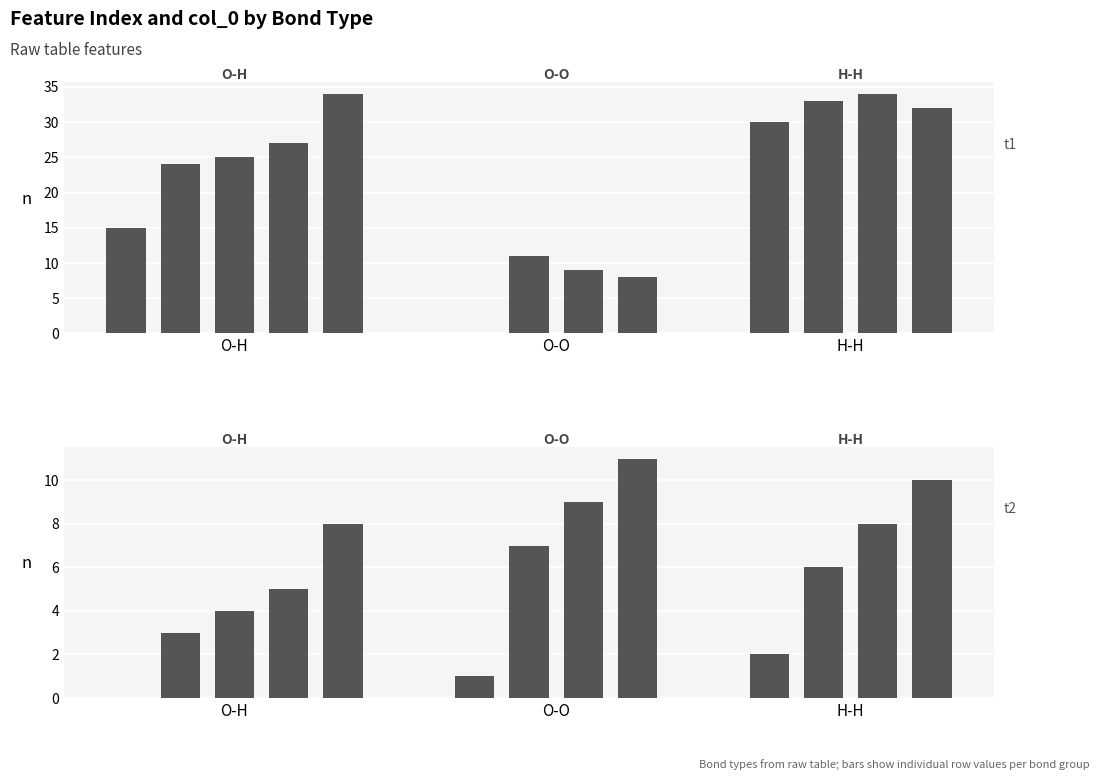

What is the highest value of the col_0 series?

11